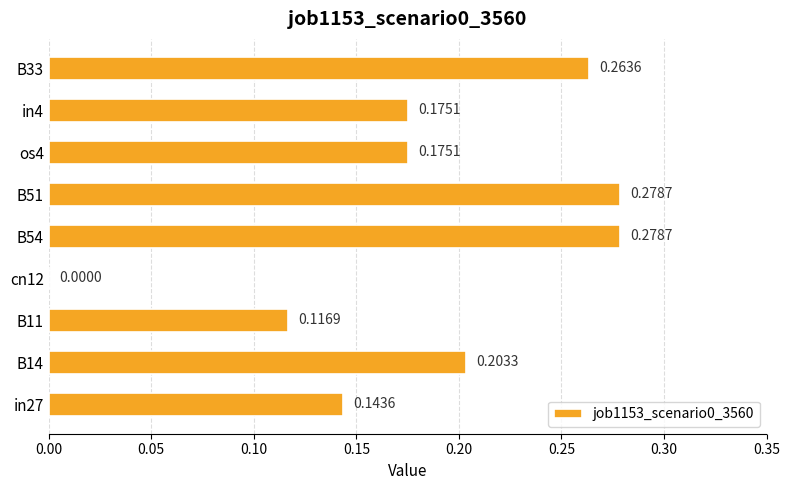

How many values are between 0 and 1?

9